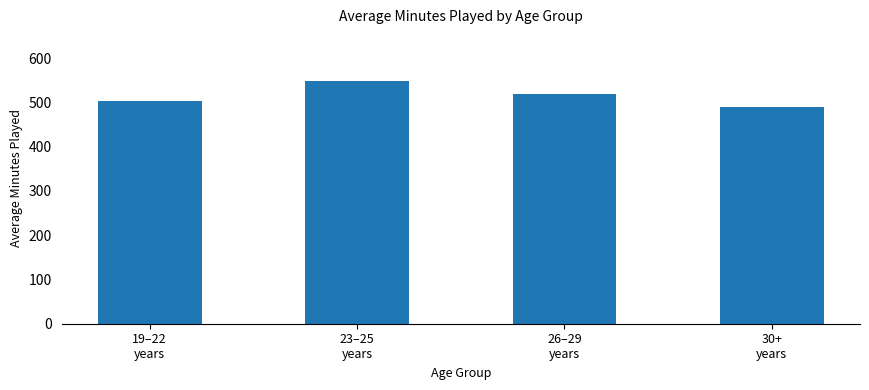

What is the average value?

514.8